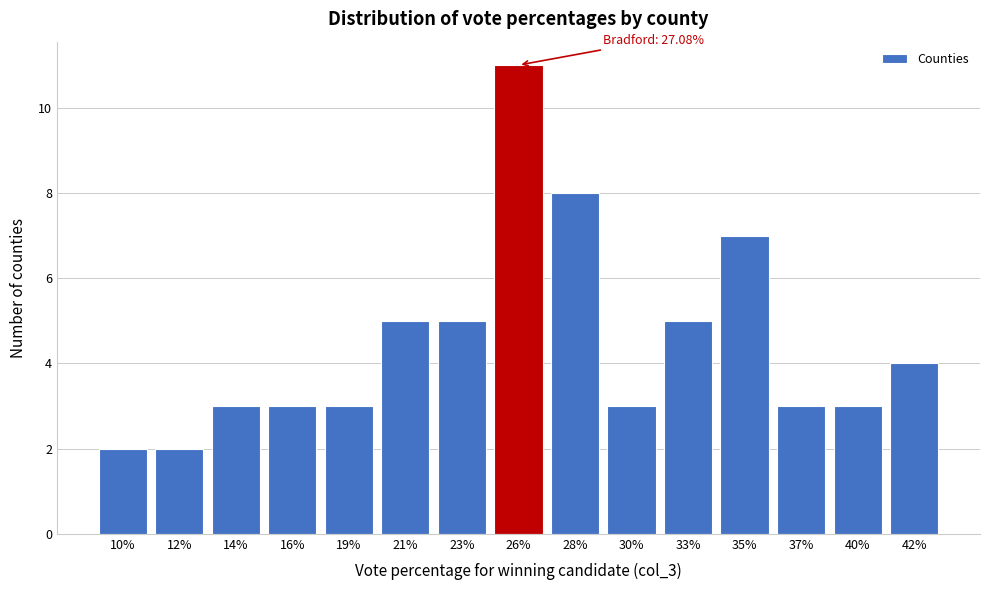

Reading left to right, what are all the values shown in this chart?

2	2	3	3	3	5	5	11	8	3	5	7	3	3	4